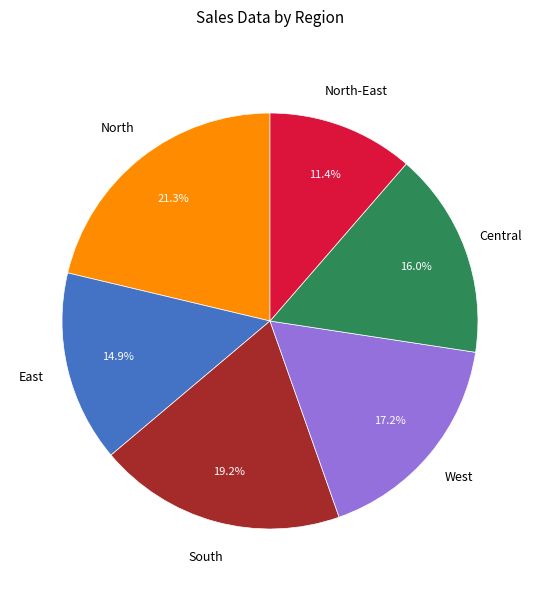

Is the sum of Central and West greater than half?

No